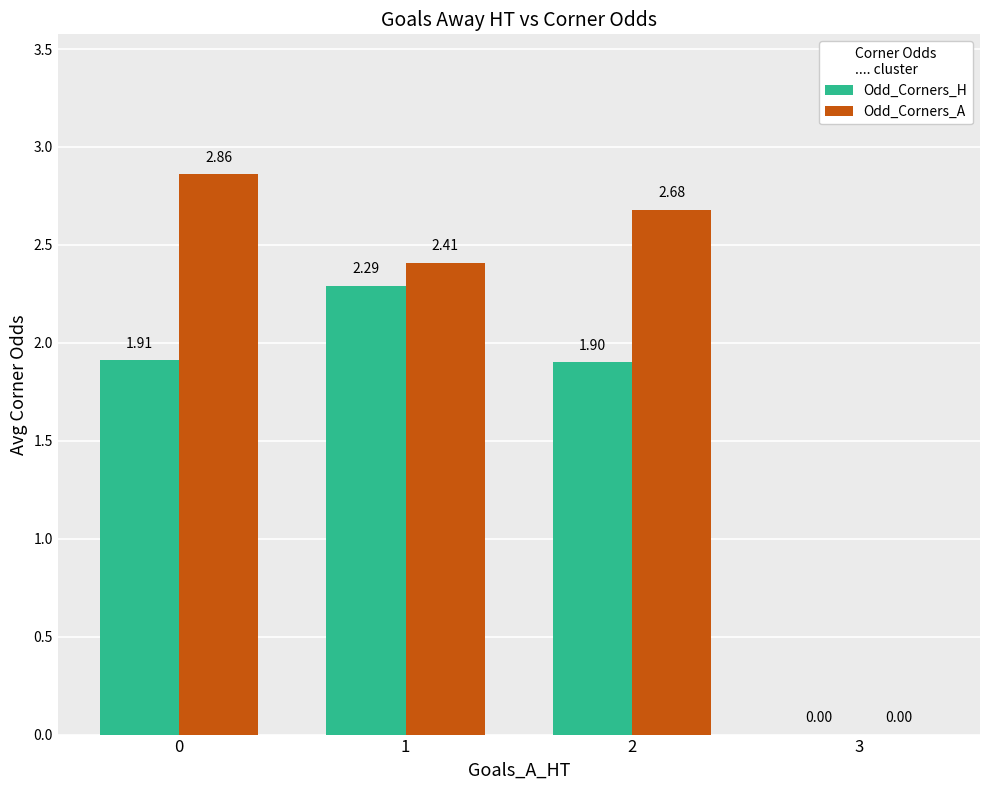

What is the sum of the Odd_Corners_A values at 3 and 1?

2.4